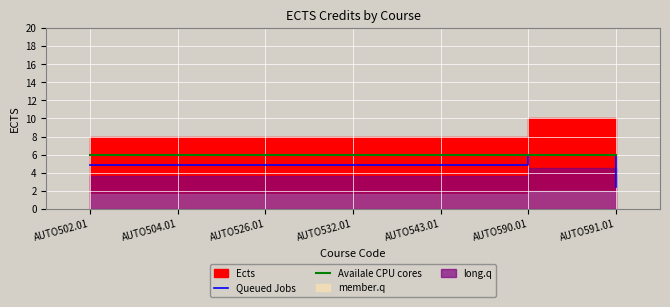

What is the maximum value for Queued Jobs?

6.0